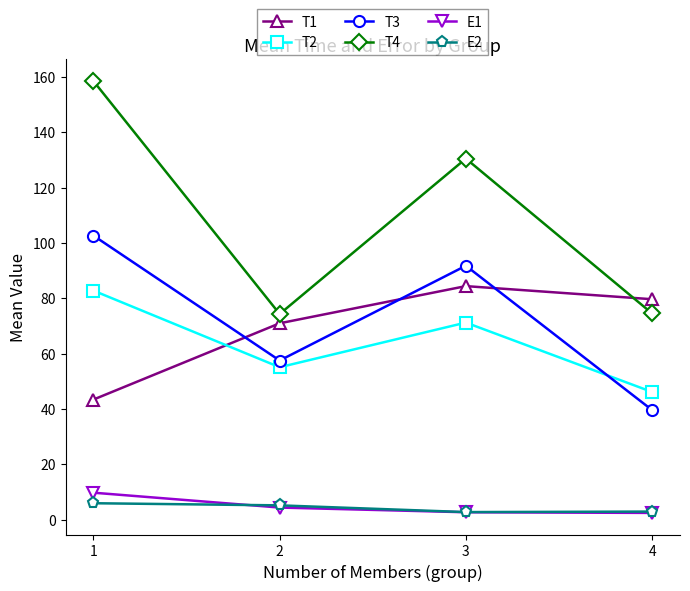

What is the average value of the E2 series?

4.2